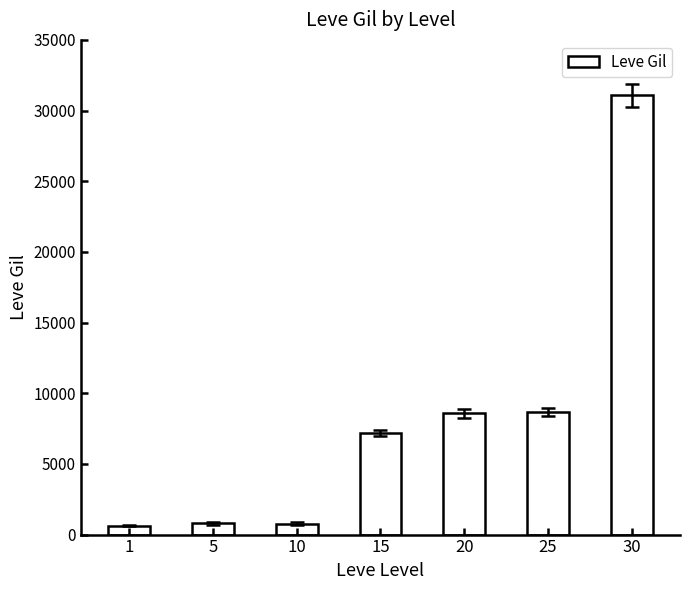

What is the value of the 5th bar from the left?

8570